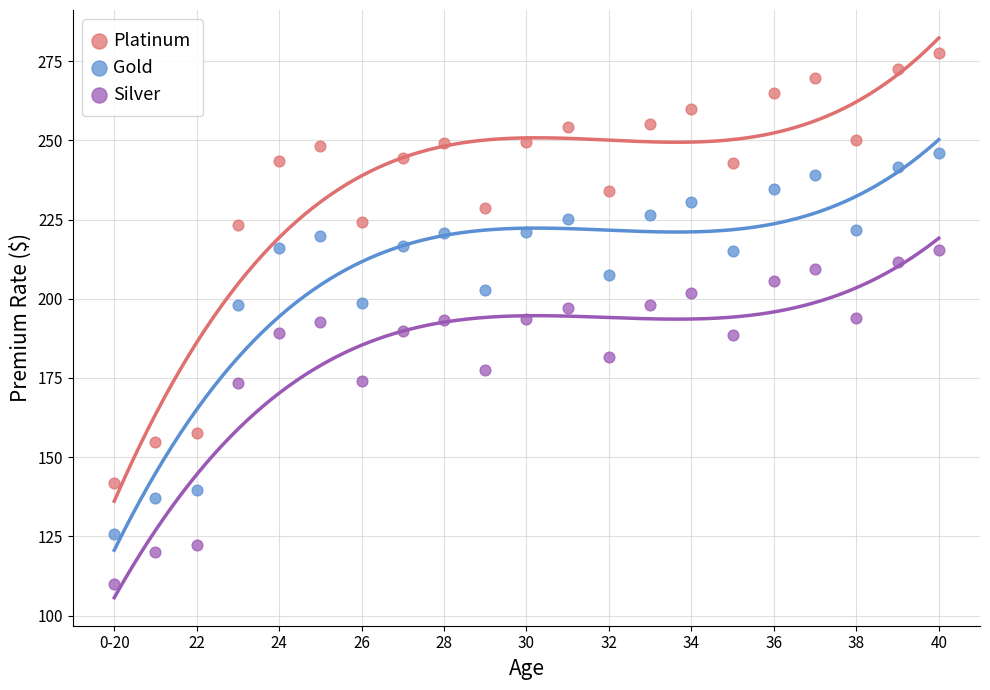

Which series reaches the maximum Y coordinate?

Platinum